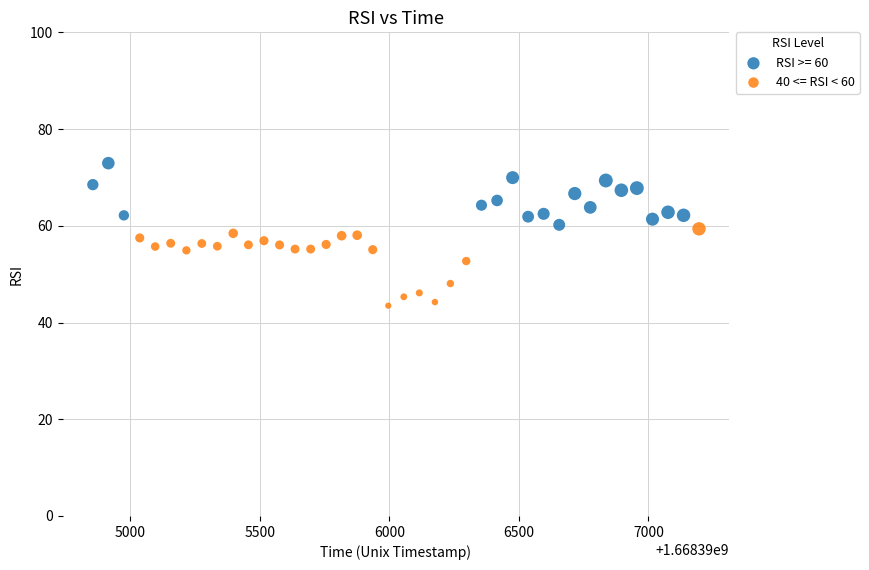

Which series reaches the maximum Y coordinate?

RSI >= 60